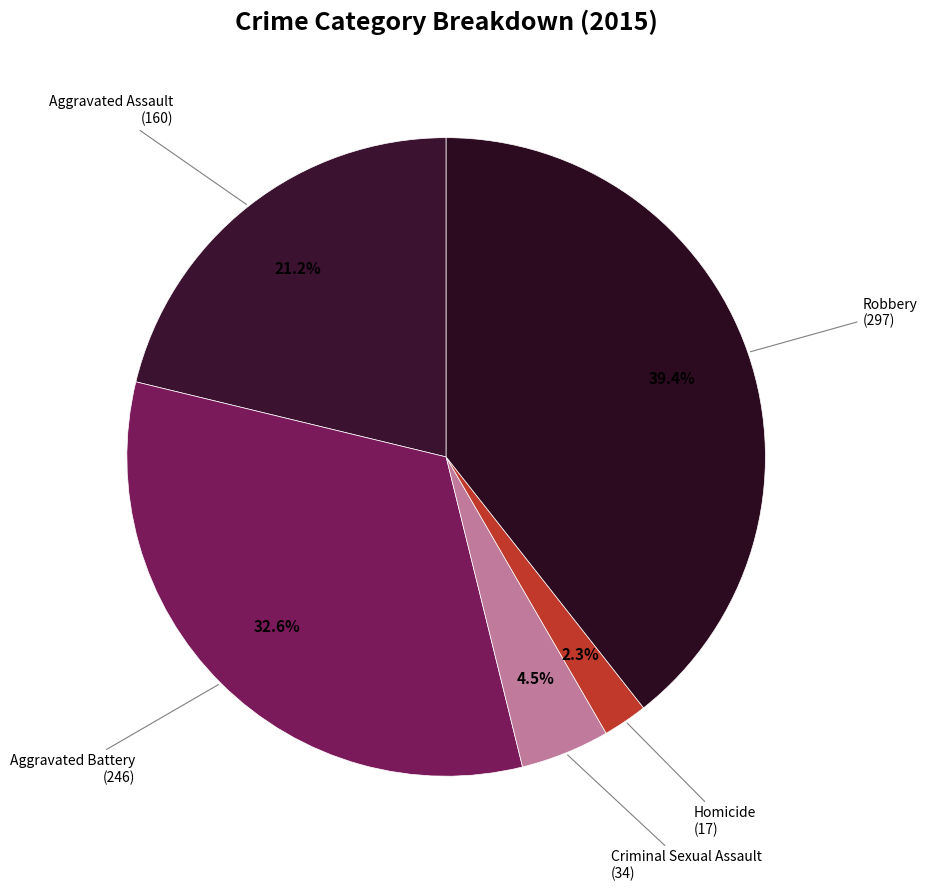

Count the number of slices in the pie.

5